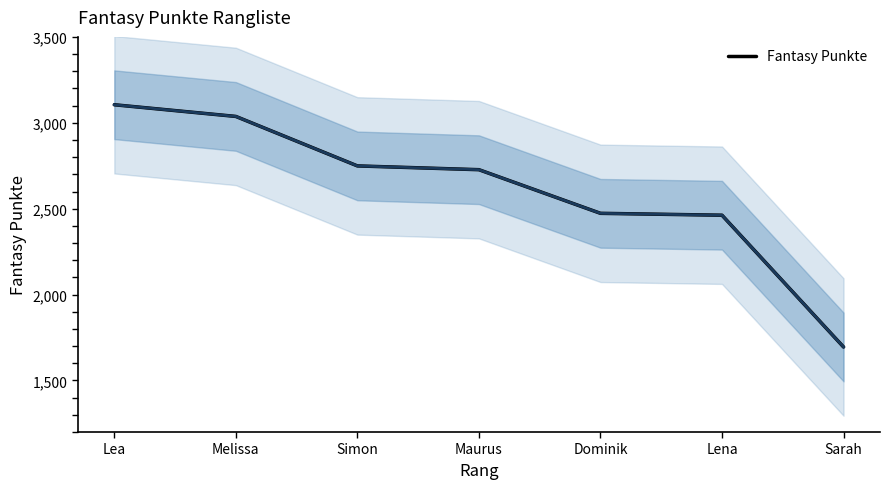

At which category does the chart reach its minimum across all series?

Sarah